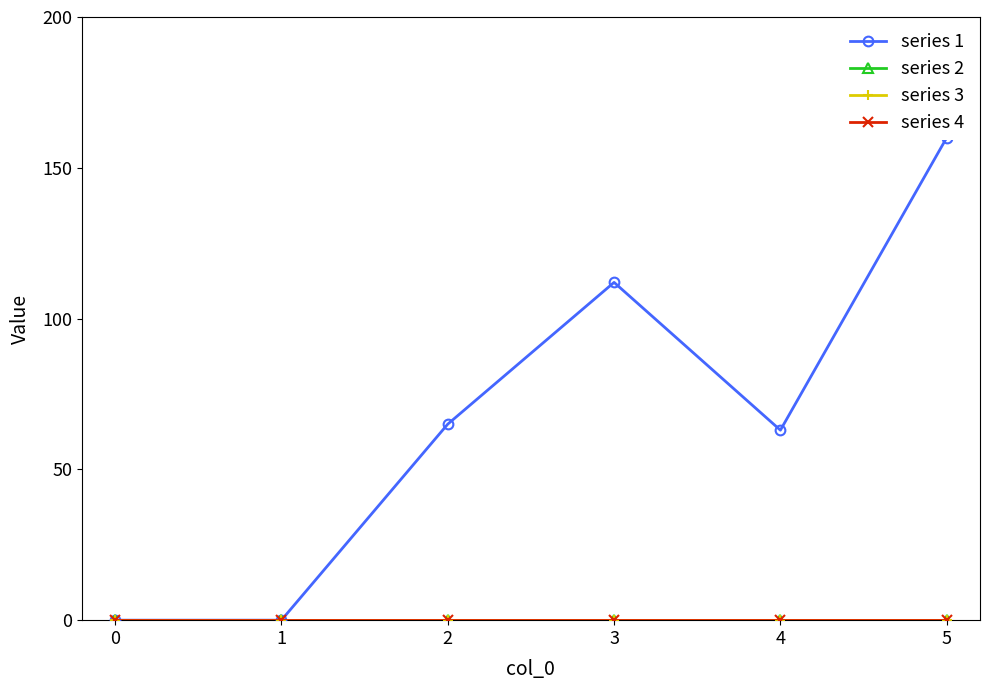

List the series in order of their peak value, highest first.

series 1, series 2, series 3, series 4